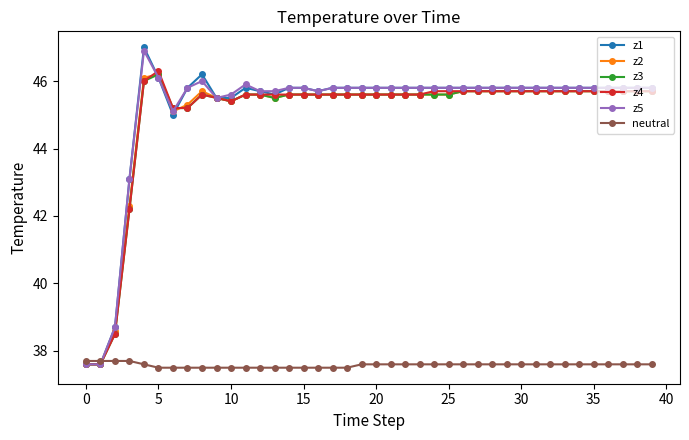

At how many categories does at least one series exceed 38?

38